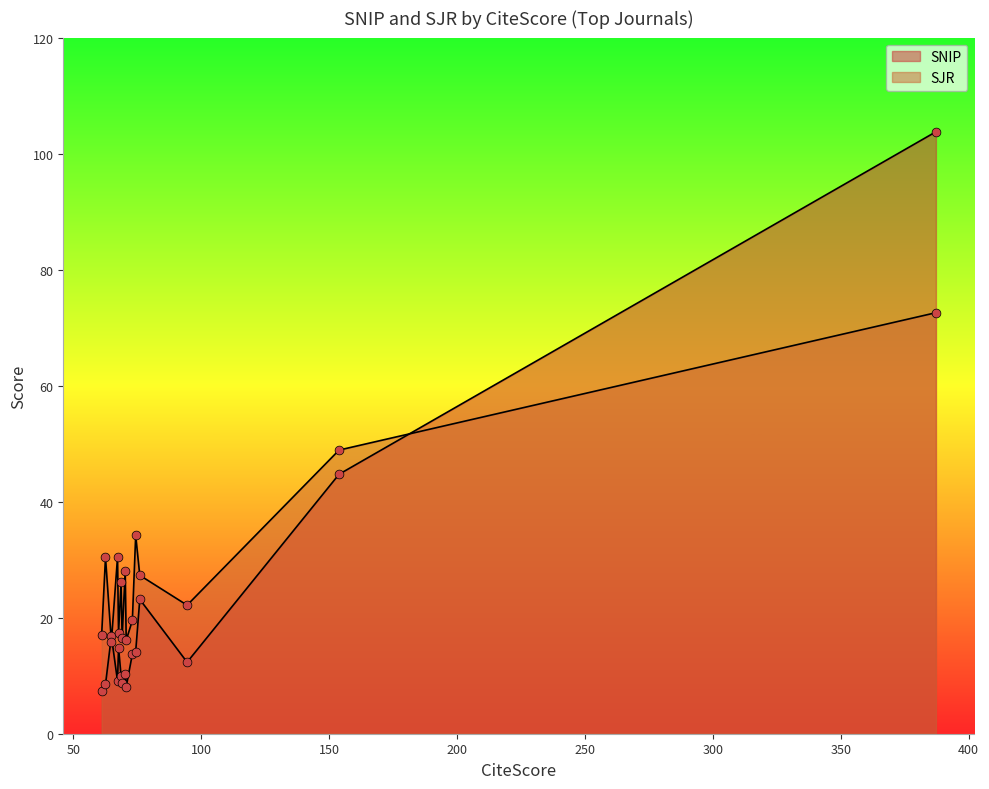

At how many categories does at least one series exceed 24?

8